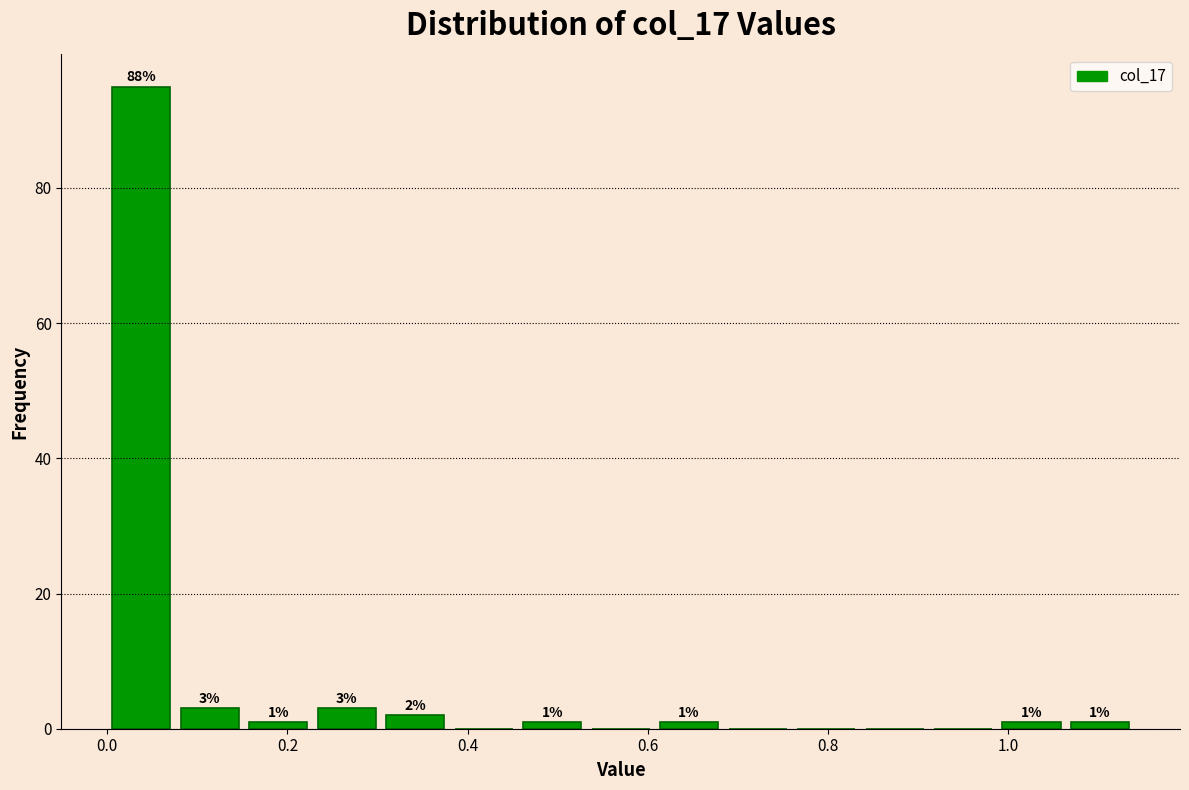

Read against the x-axis, roughly where is the centre of the tallest bar?

0.04